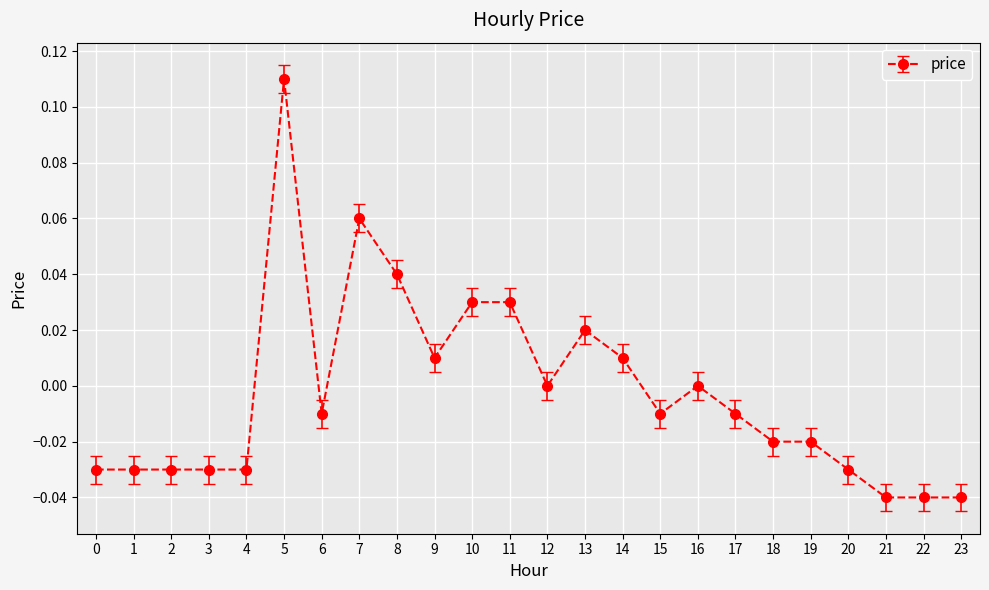

How many categories are shown in the chart?

24